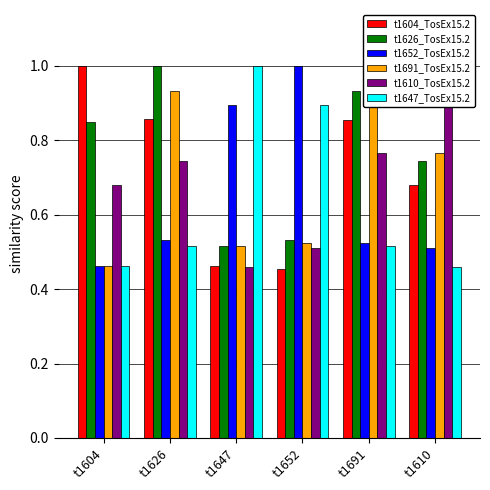

What is the label of the 1st bar from the left?

t1604